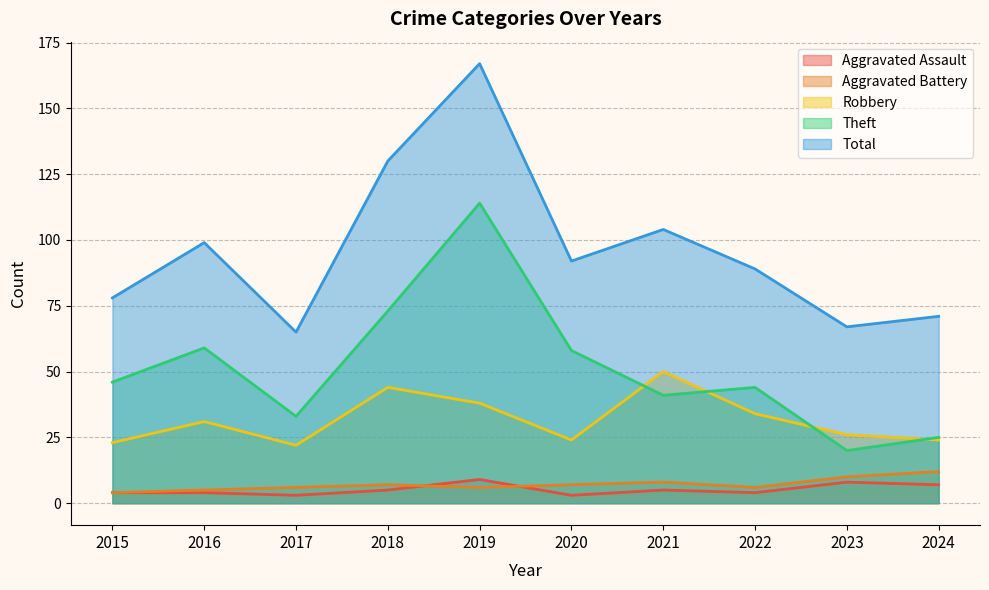

At which label does Aggravated Assault reach its peak?

2019